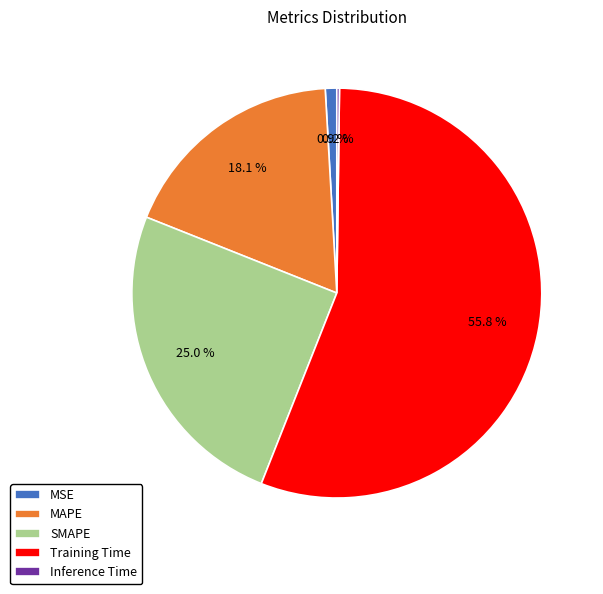

How much of the chart is everything except MSE?

99.1%